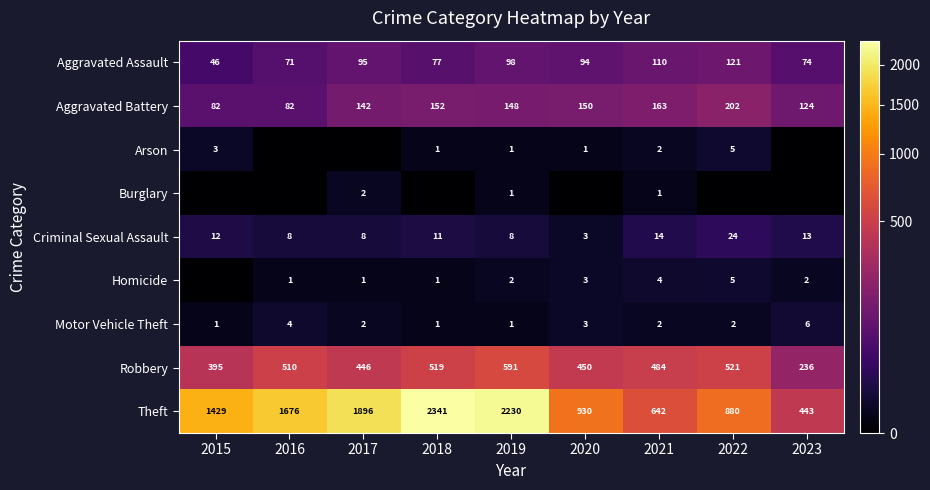

Is the value of Theft at 2023 greater than the value of Aggravated Battery at 2016?

Yes